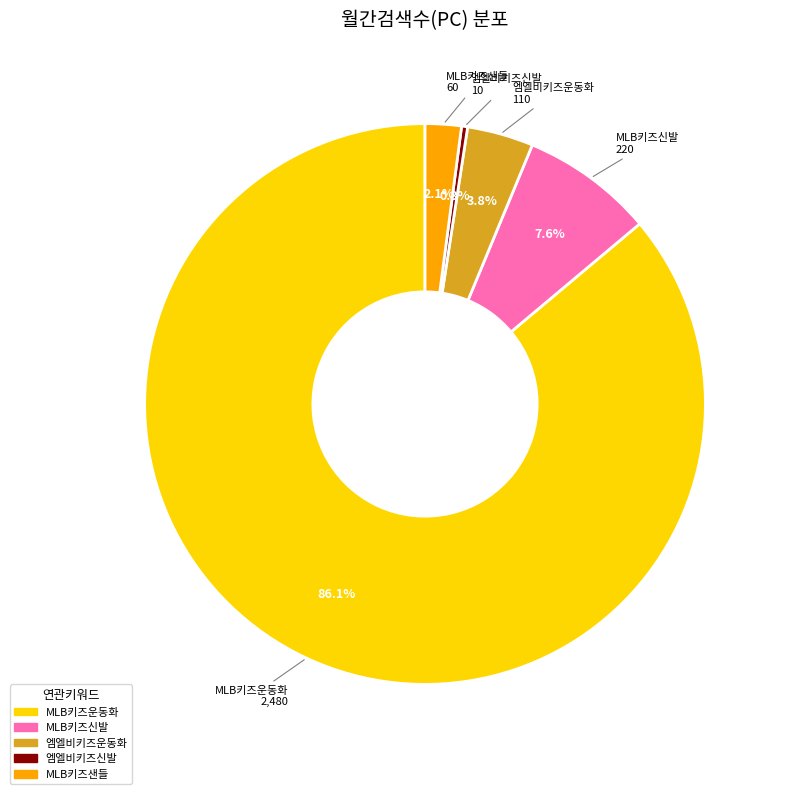

What portion of the pie excludes 엠엘비키즈신발?

99.7%